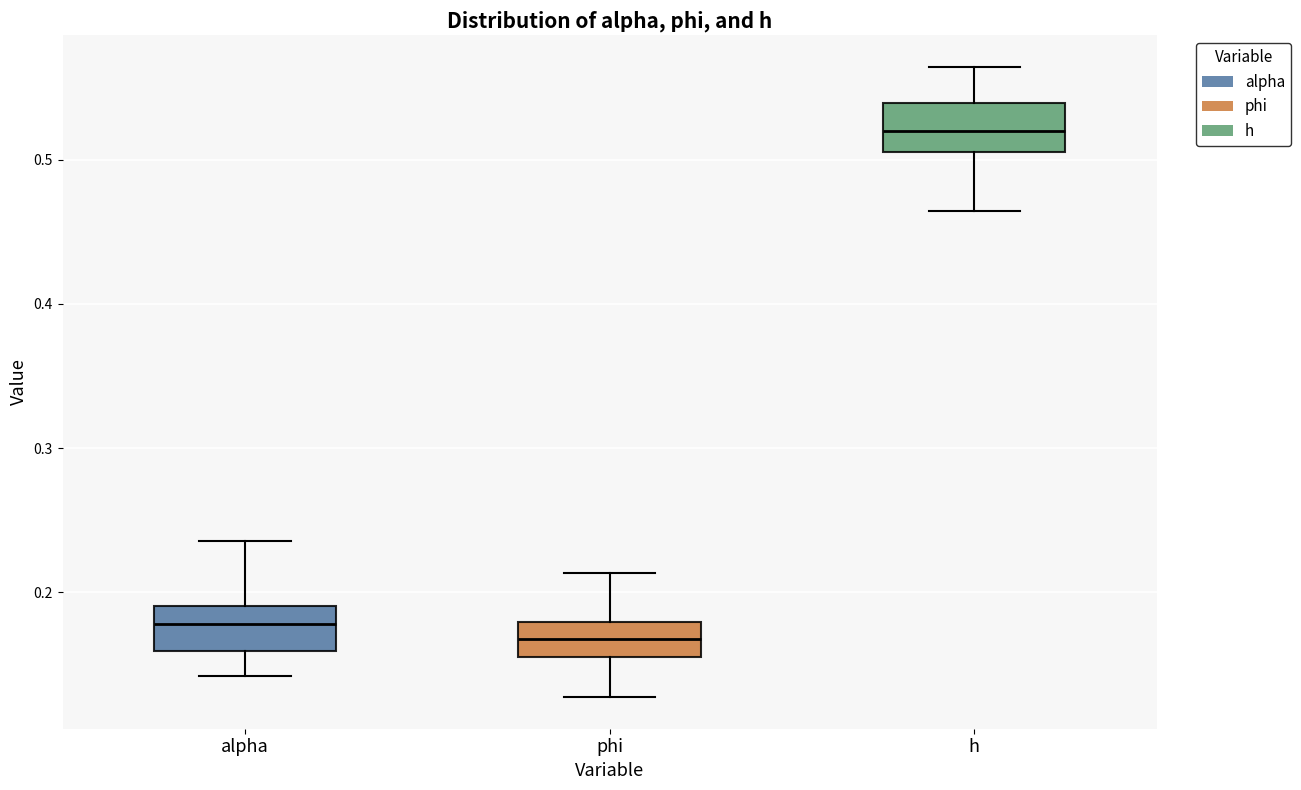

Where is the upper edge of the box for alpha on the y-axis? The values are not printed on the chart, so give them approximately, as read against the axis.

0.19